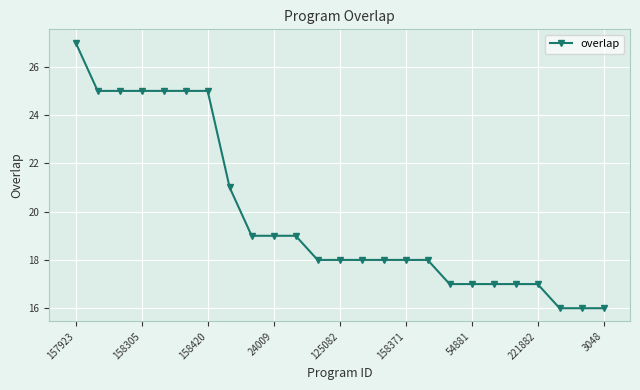

What is the value of the 7th point from the left?

25